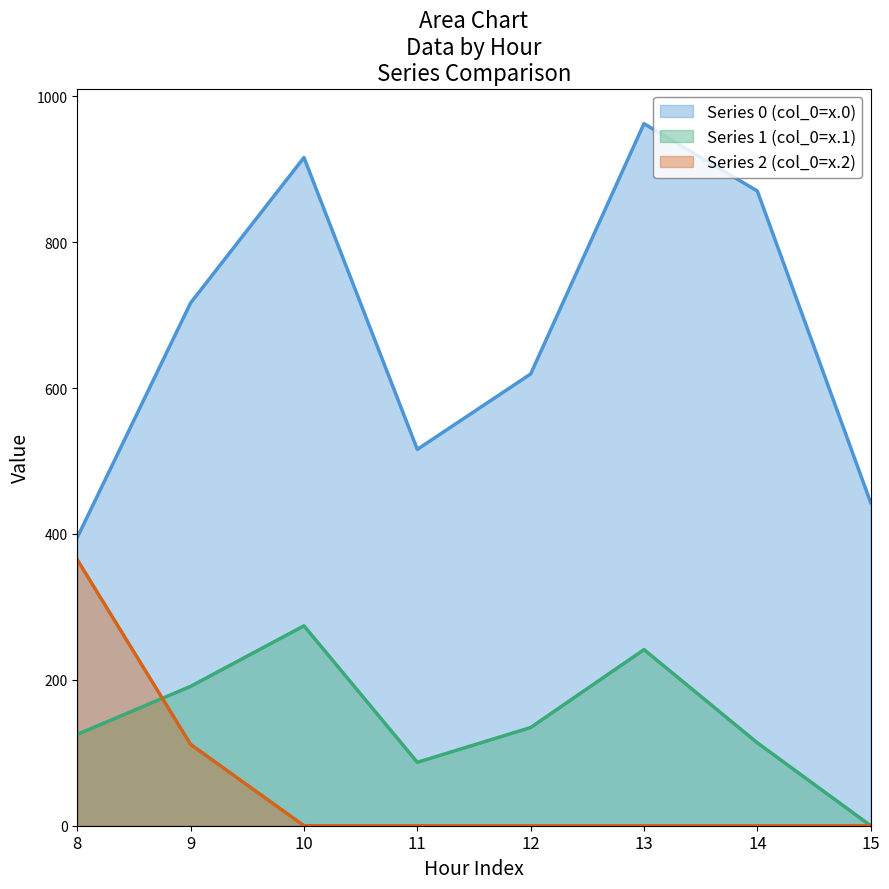

Which series ends up on top after the final intersection of Series 1 (col_0=x.1) and Series 2 (col_0=x.2)?

Series 1 (col_0=x.1)